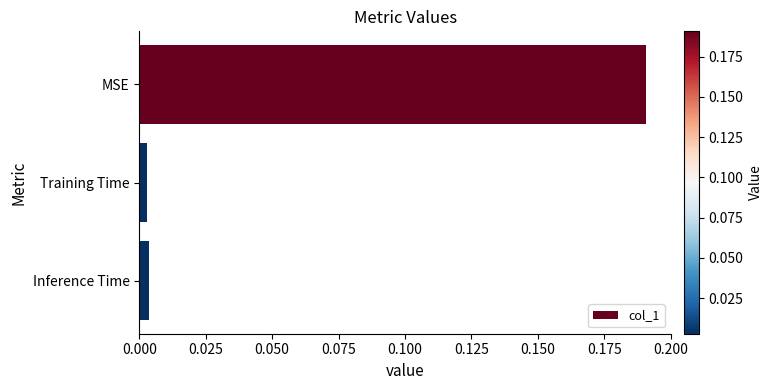

Between MSE and Training Time, which is larger?

MSE